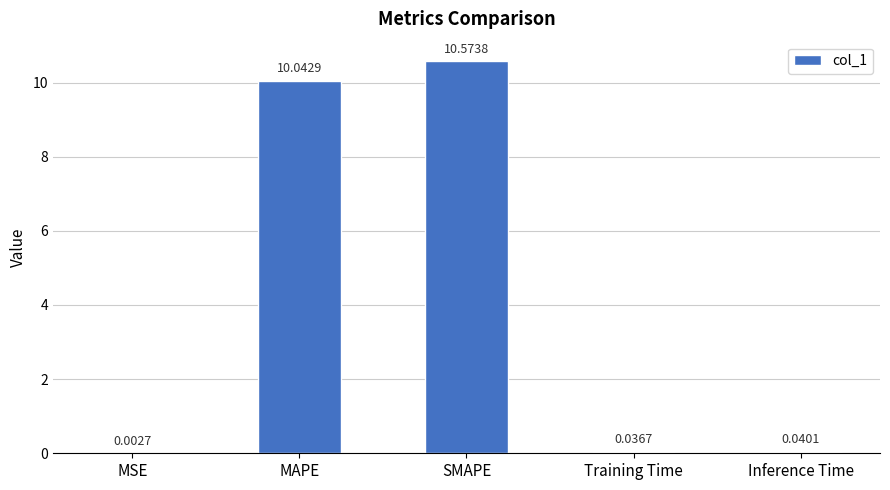

How many data points does each series have?

5